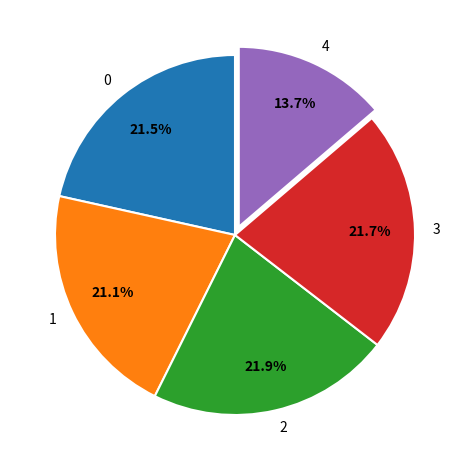

Does 1 represent more than half of the total?

No